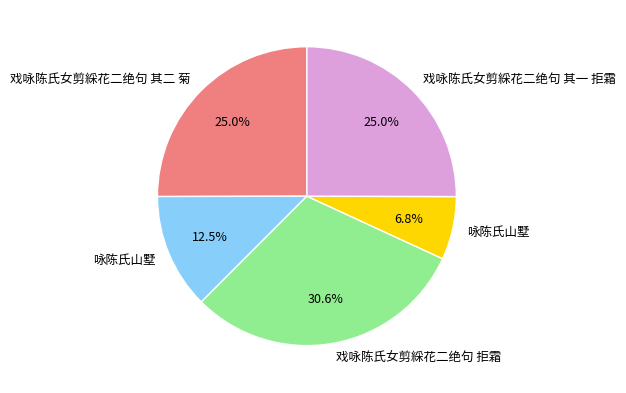

Does any single category account for the majority?

No